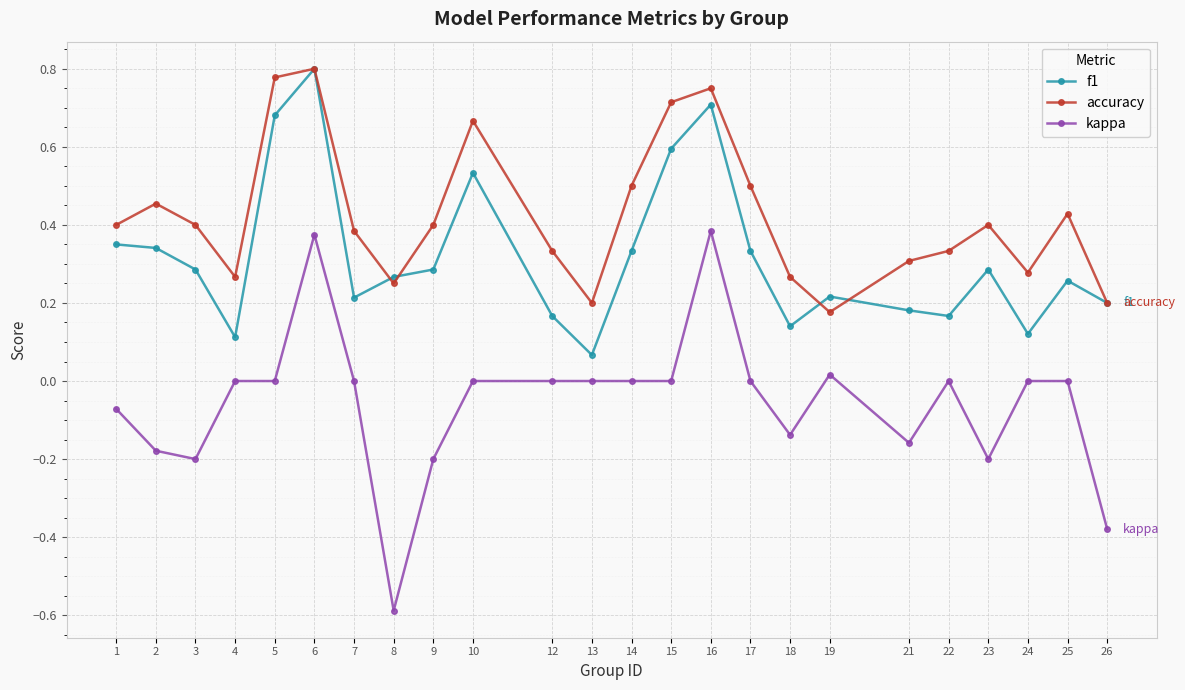

Which series changed the most between 8 and 22?

kappa